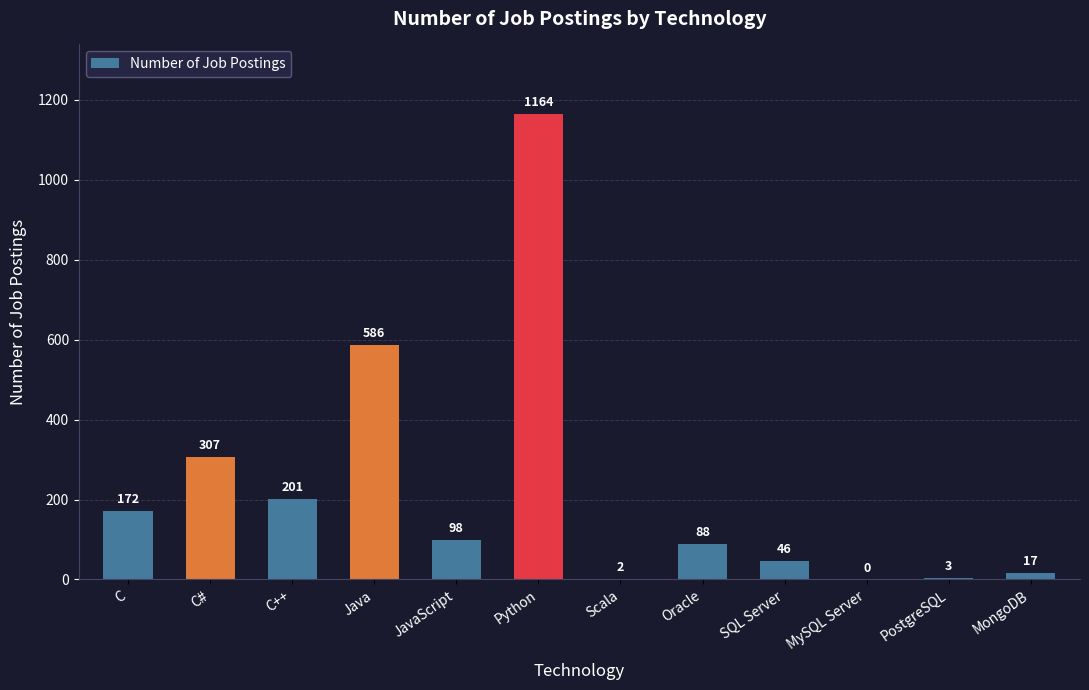

At which category does the chart reach its peak across all series?

Python